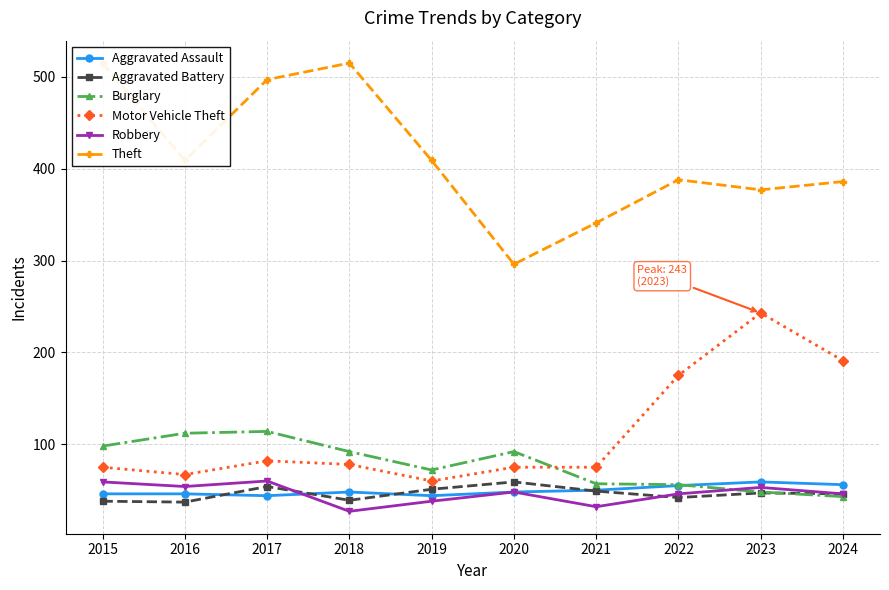

True or false: Robbery and Theft intersect in this chart.

False